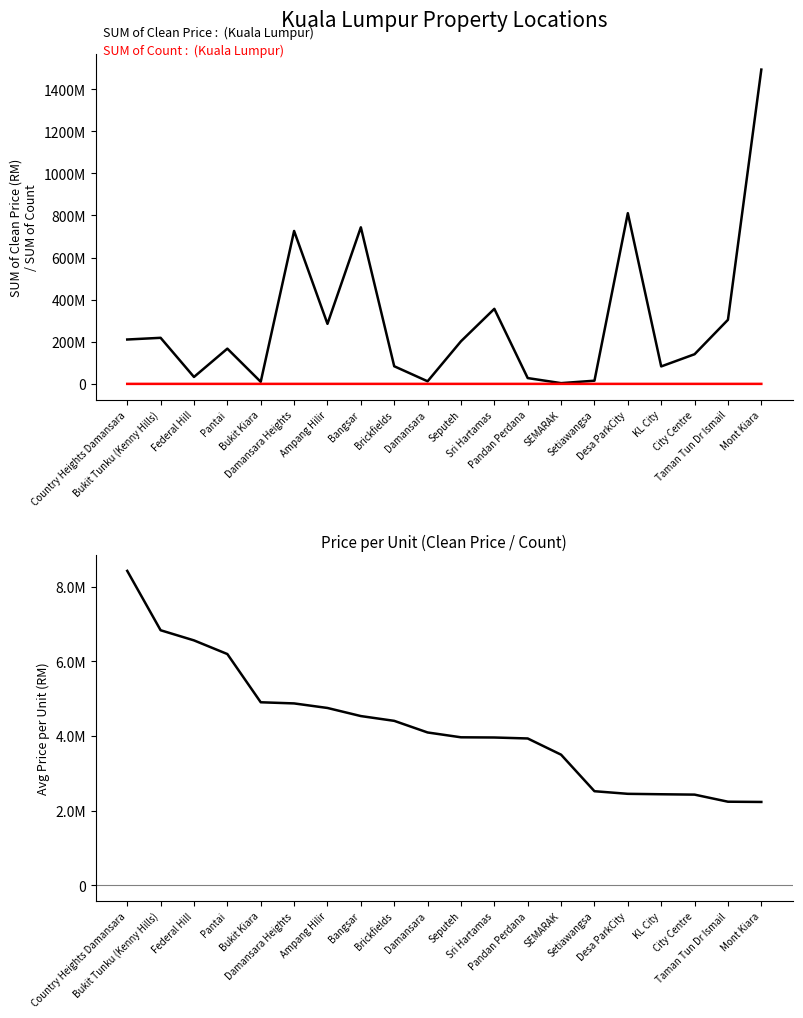

What is the label of the 10th point from the right?

Seputeh